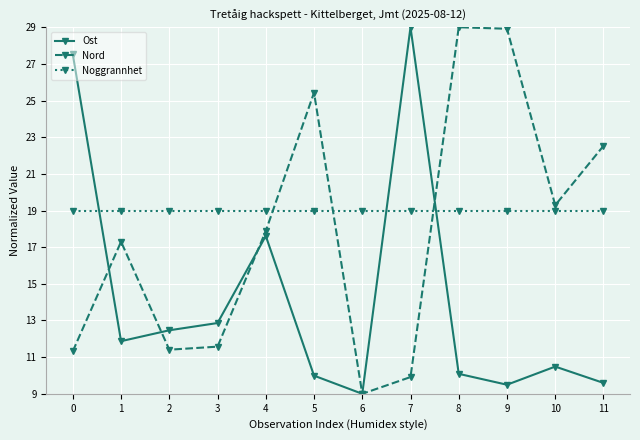

Rank the series by their average value, from lowest to highest.

Ost, Nord, Noggrannhet